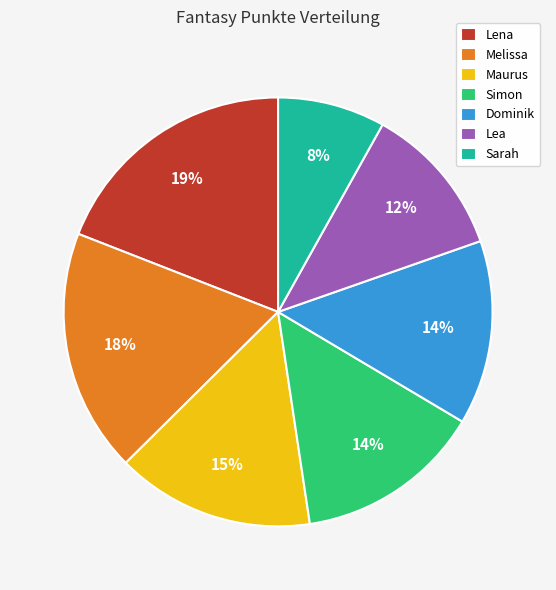

Which category has the biggest portion of the pie?

Lena